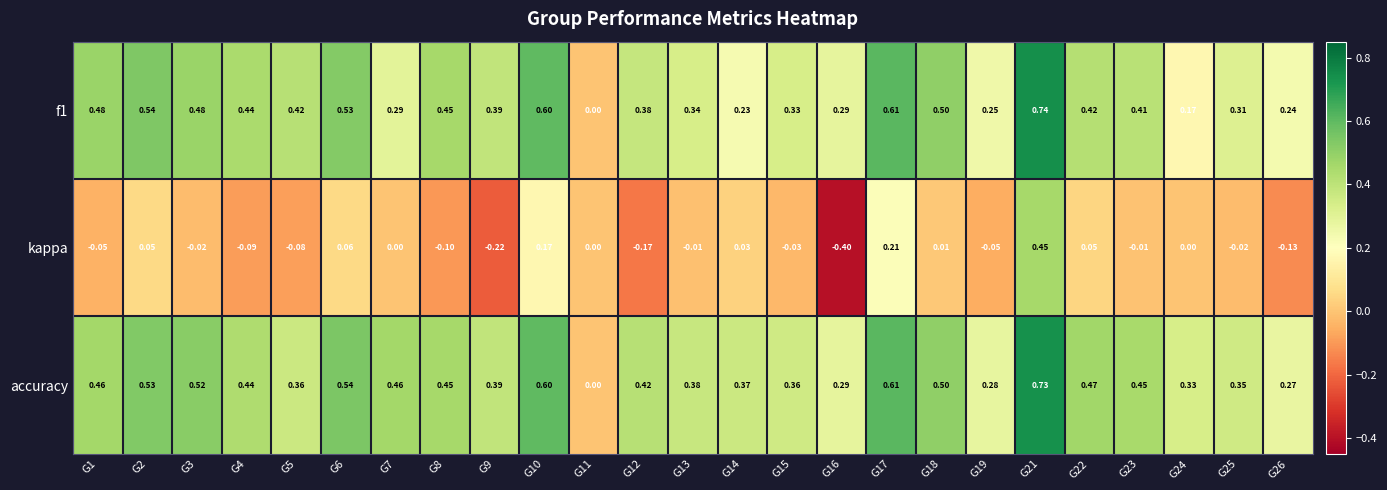

Which series has the largest total across all categories?

accuracy